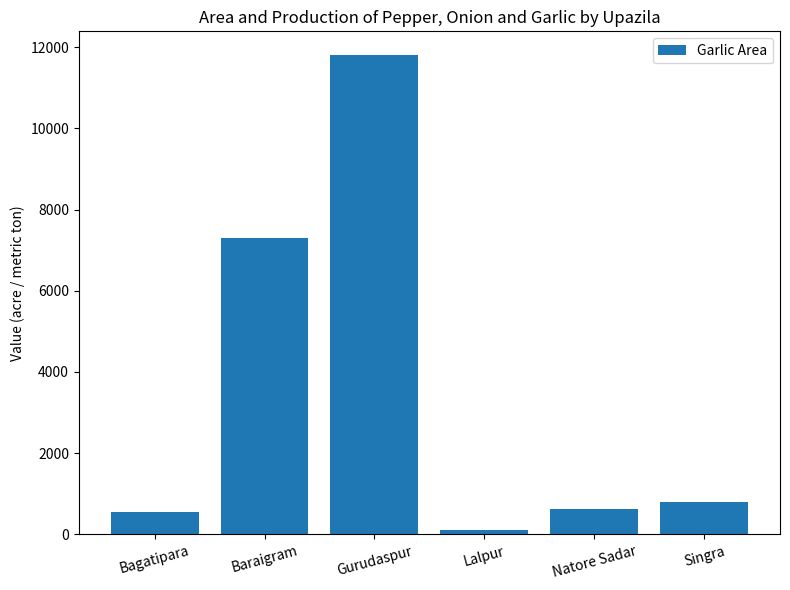

What is the difference between the maximum and minimum values?

11694